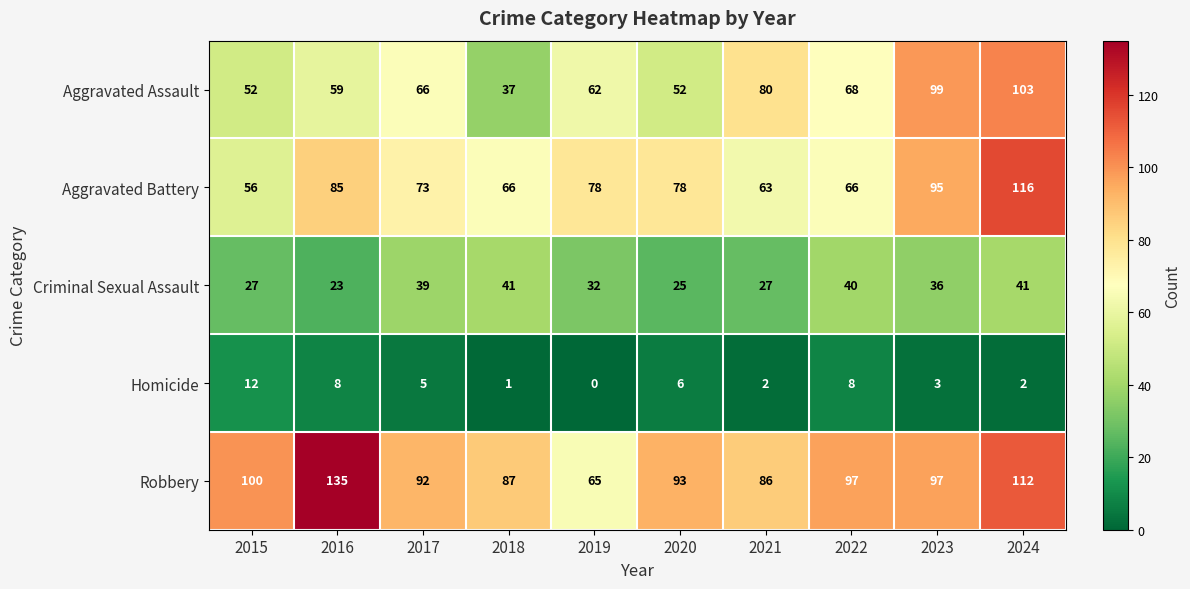

What is the sum of the Aggravated Assault values at 2019 and 2022?

130